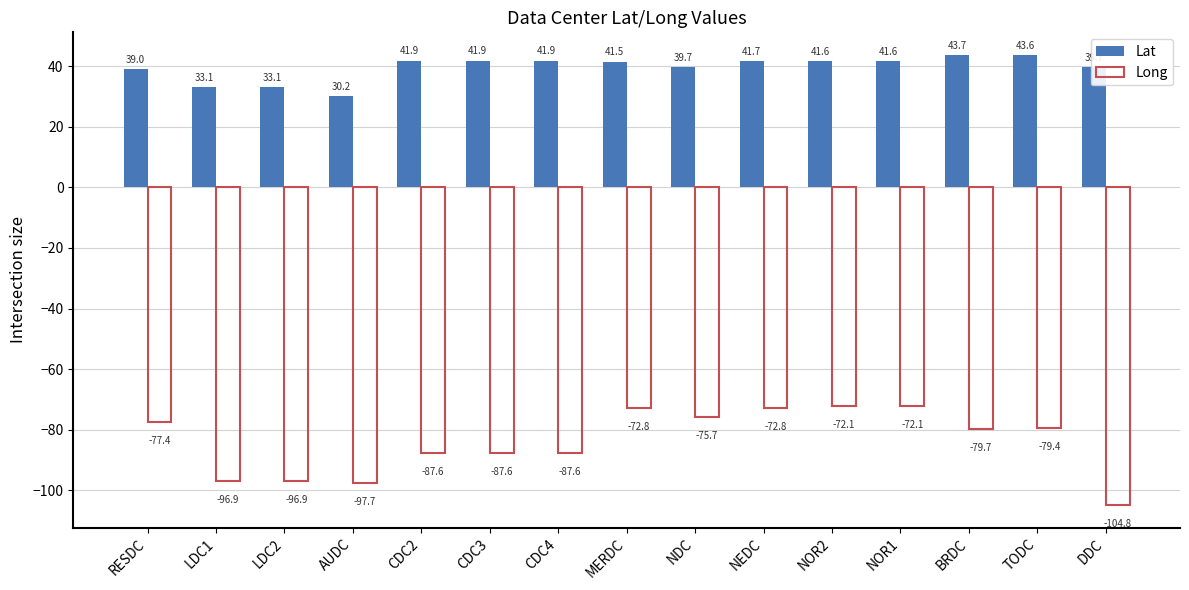

What is the difference between the highest and lowest values at NOR2?

113.7